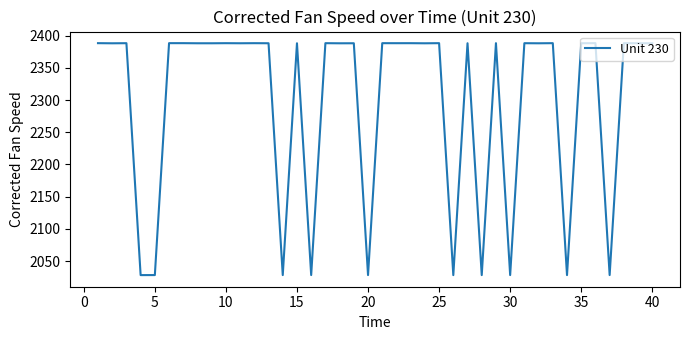

What is the minimum value shown in the chart?

2028.3